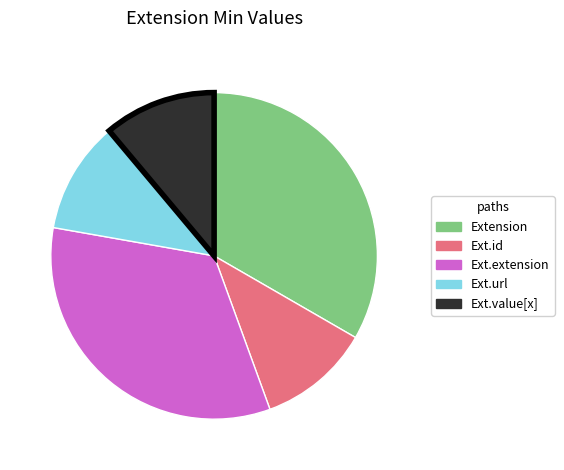

Does any single category account for the majority?

No